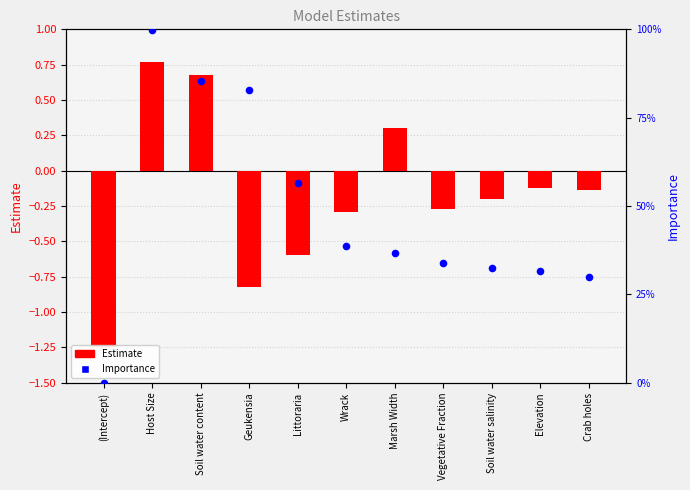

Which series has the largest total across all categories?

Importance